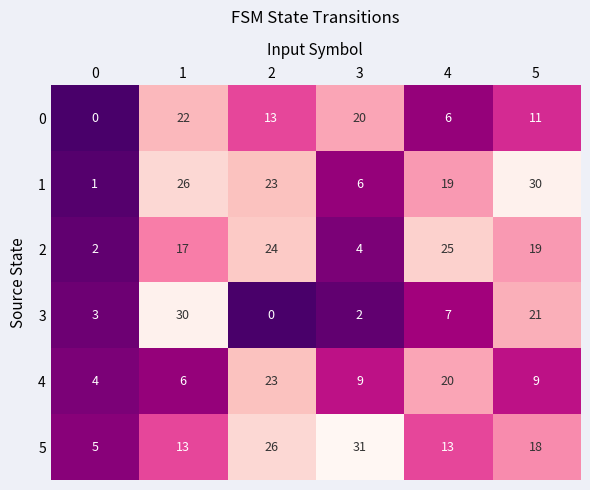

True or false: 2 has a value of 1 at 0.

False